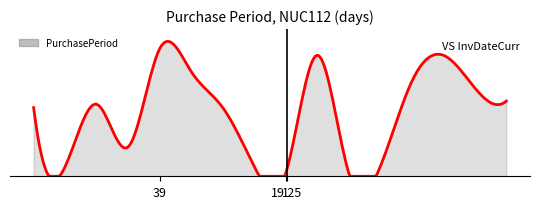

Is this an area chart (filled region under the line)?

Yes